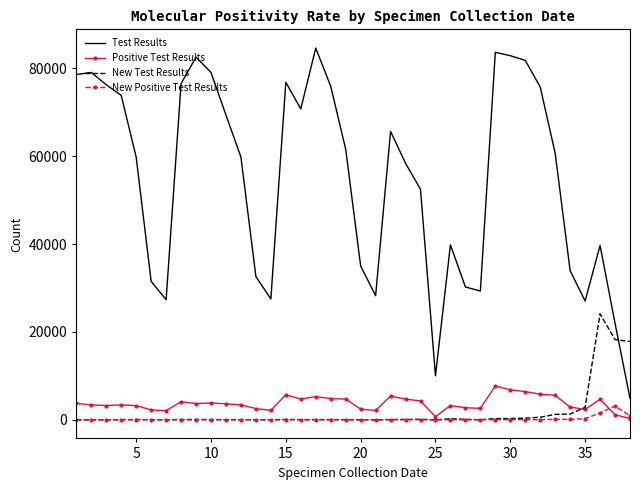

Which series has the largest total across all categories?

Test Results